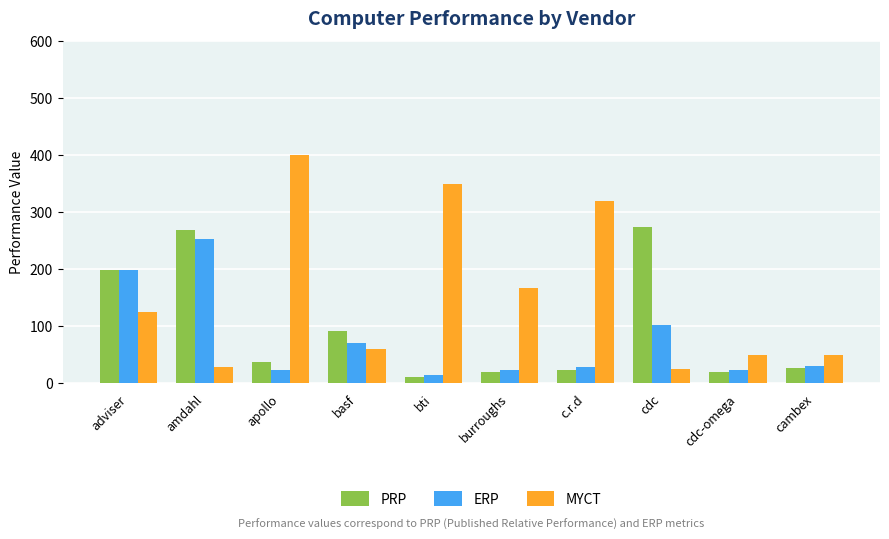

At which category does the chart reach its minimum across all series?

bti